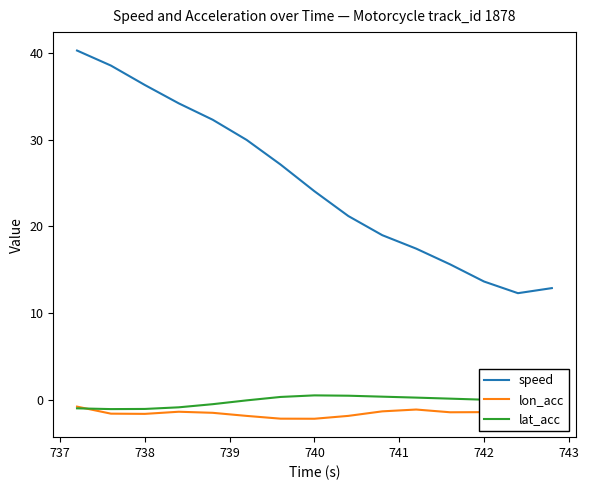

Reading left to right, what are all the values shown in this chart?

speed: 40.2	38.5	36.3	34.2	32.3	30.0	27.1	24.0	21.2	19.0	17.4	15.6	13.7	12.3	12.9
lon_acc: -0.7	-1.5	-1.6	-1.3	-1.4	-1.8	-2.1	-2.1	-1.8	-1.3	-1.1	-1.4	-1.4	-0.3	1.1
lat_acc: -0.9	-1.0	-1.0	-0.8	-0.4	-0.0	0.4	0.6	0.5	0.4	0.3	0.2	0.1	-0.0	-0.1